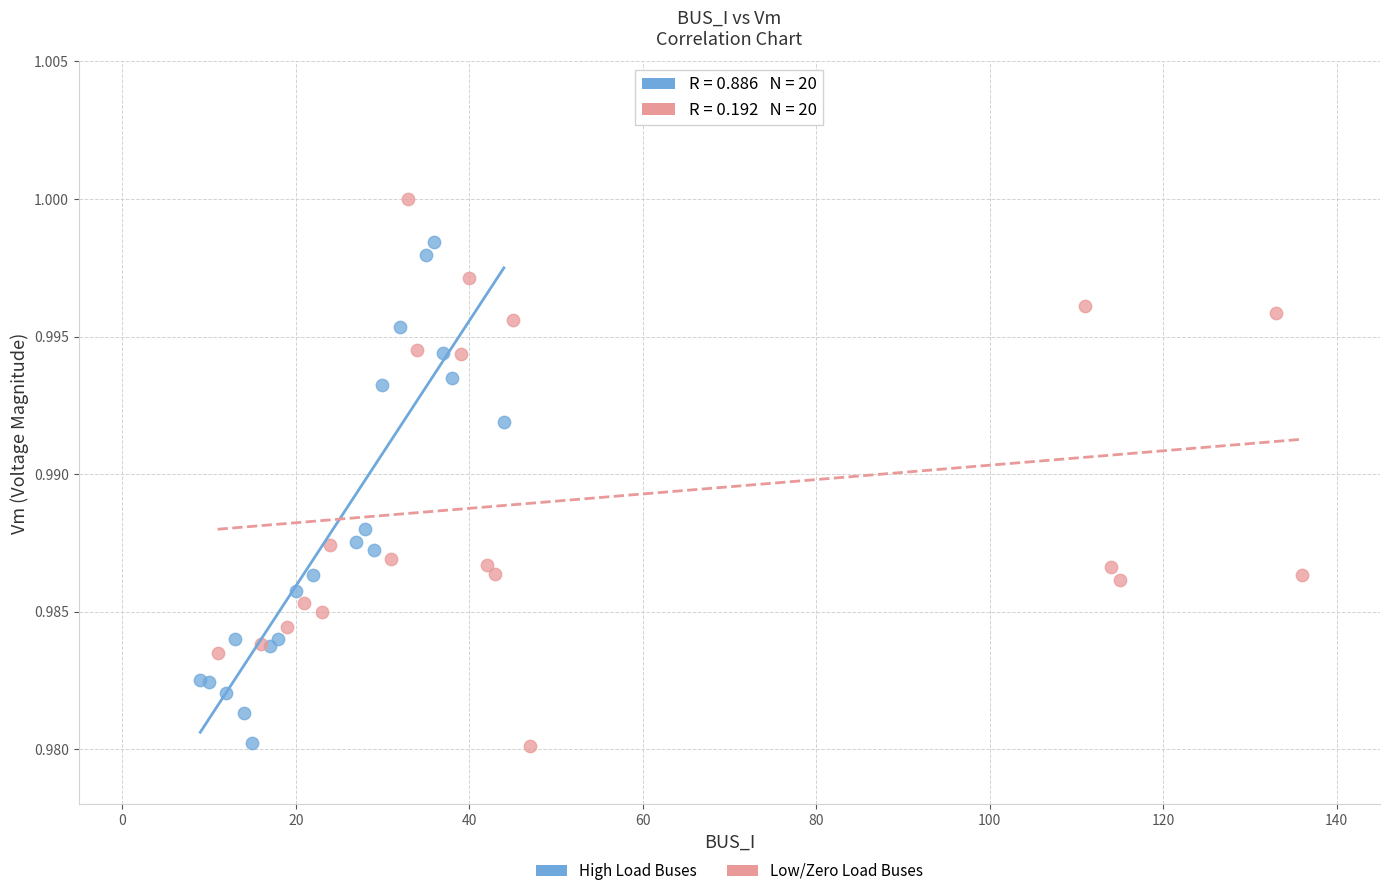

What are all the series names shown in the legend?

High Load Buses, Low/Zero Load Buses